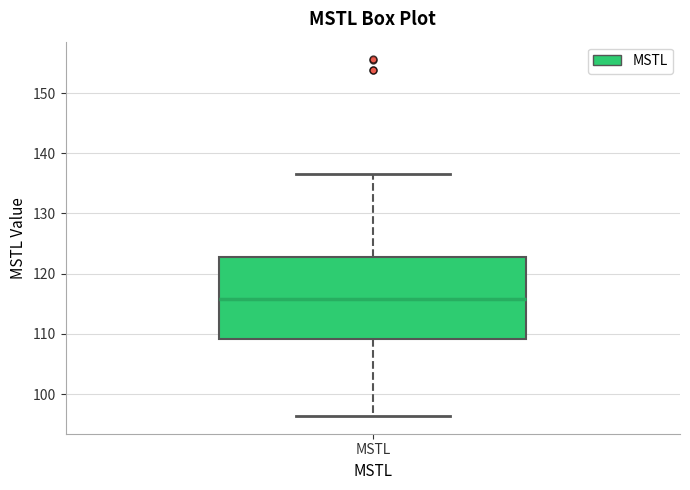

Where does the lower whisker of the box for MSTL end on the y-axis? The values are not printed on the chart, so give them approximately, as read against the axis.

96